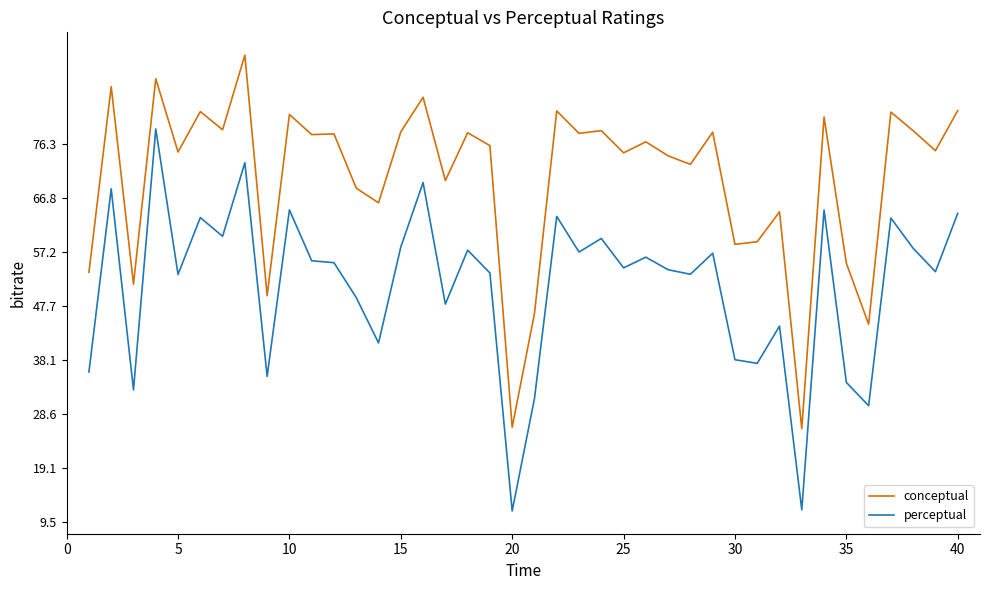

What is the minimum value shown in the chart?

11.5